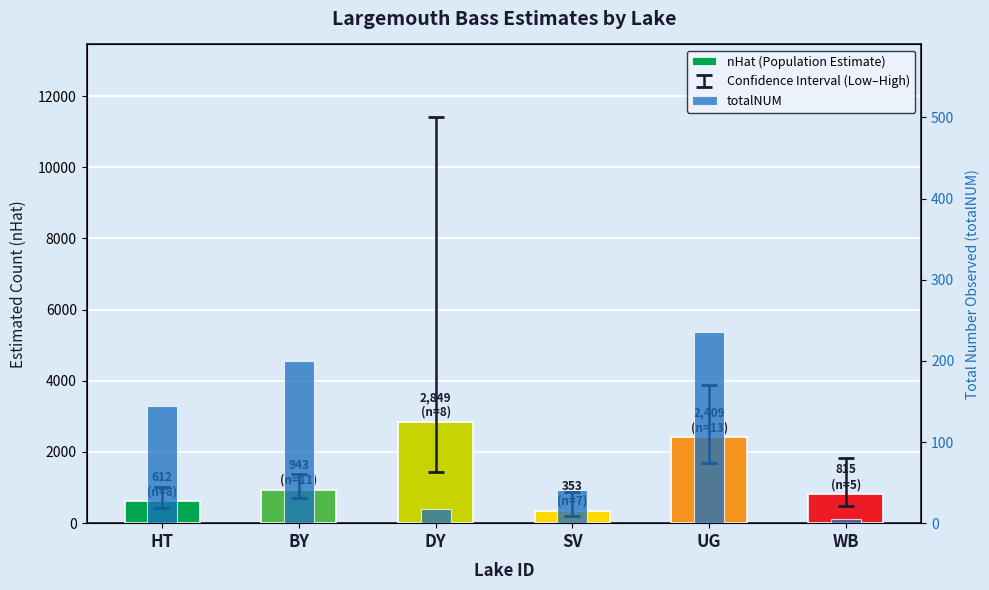

Are the bars grouped side by side (vs. stacked)?

Yes